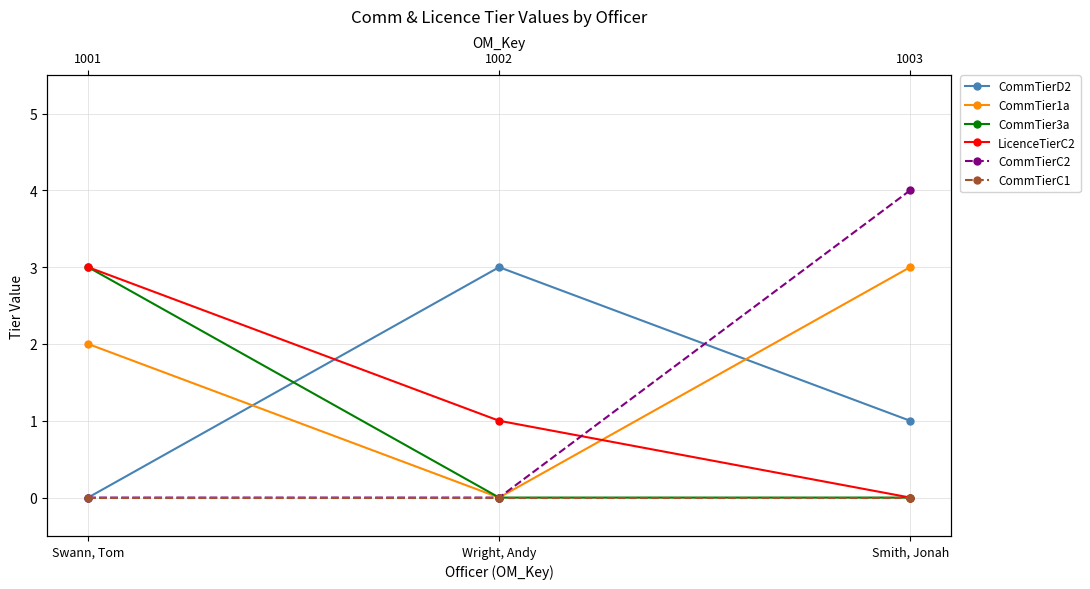

At Wright, Andy, list the series in order from largest to smallest.

CommTierD2, LicenceTierC2, CommTier1a, CommTier3a, CommTierC2, CommTierC1